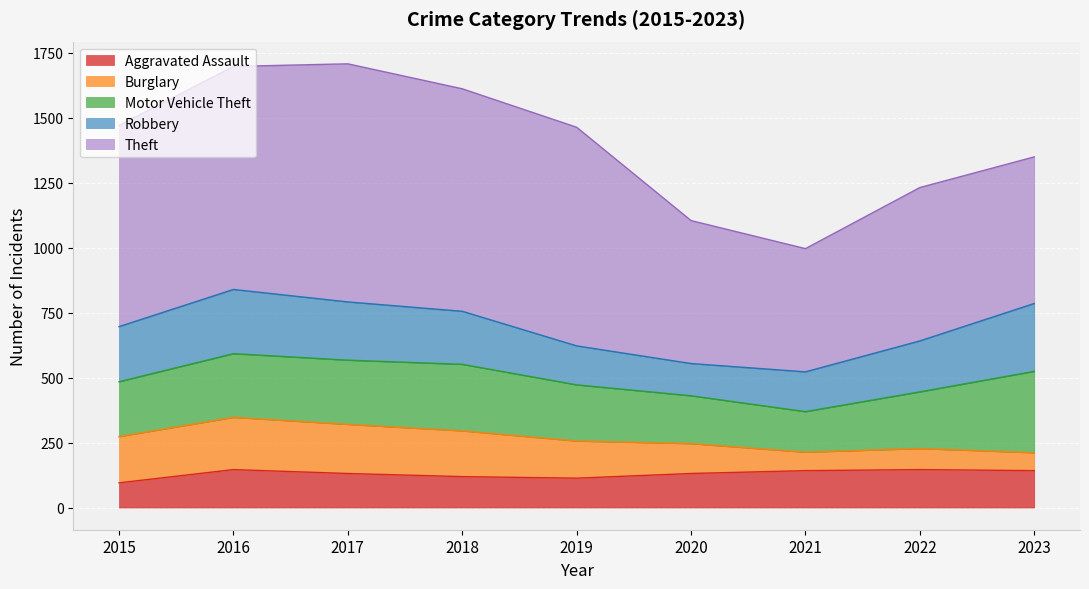

What is the difference between the highest and lowest values at 2020?

435